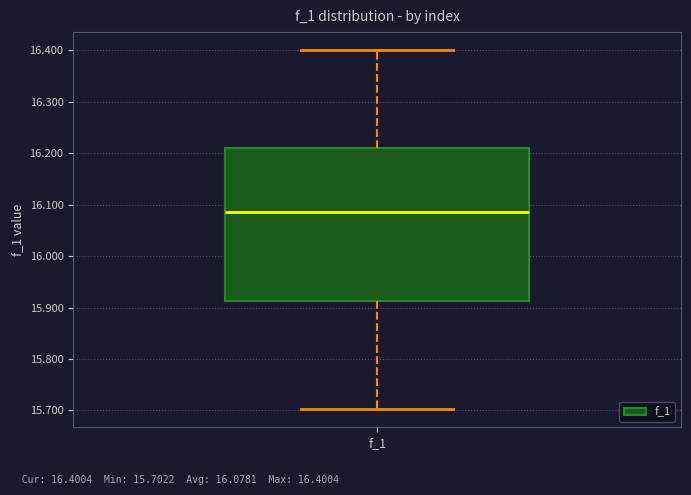

Transcribe this box plot: give where the median line is, the range the box spans, and where the two whiskers end, as read against the y-axis. The values are not printed on the chart, so give them approximately, as read against the axis.

median 16.09, box 15.91 to 16.21, whiskers 15.70 to 16.40